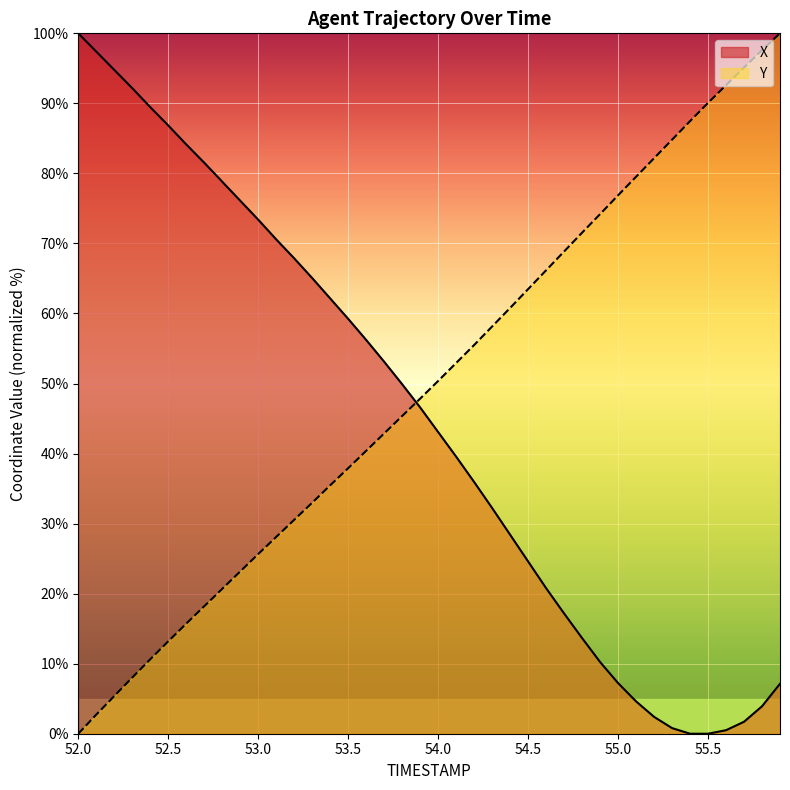

What is the approximate value of X at 55.6?

0.5